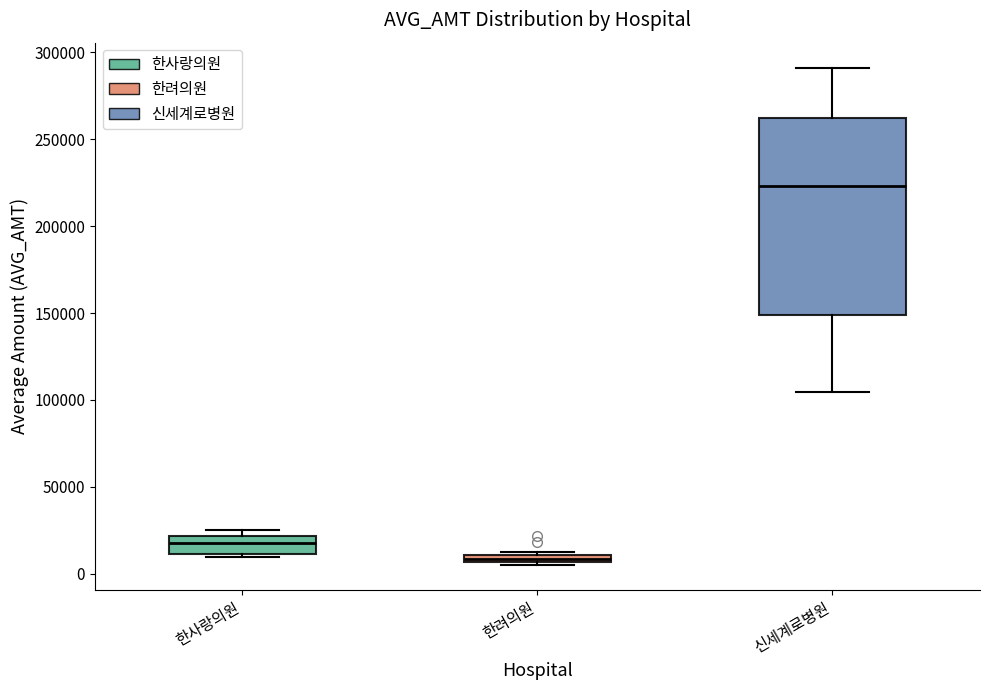

Comparing the boxes themselves (not the whiskers), which one is the tallest?

신세계로병원